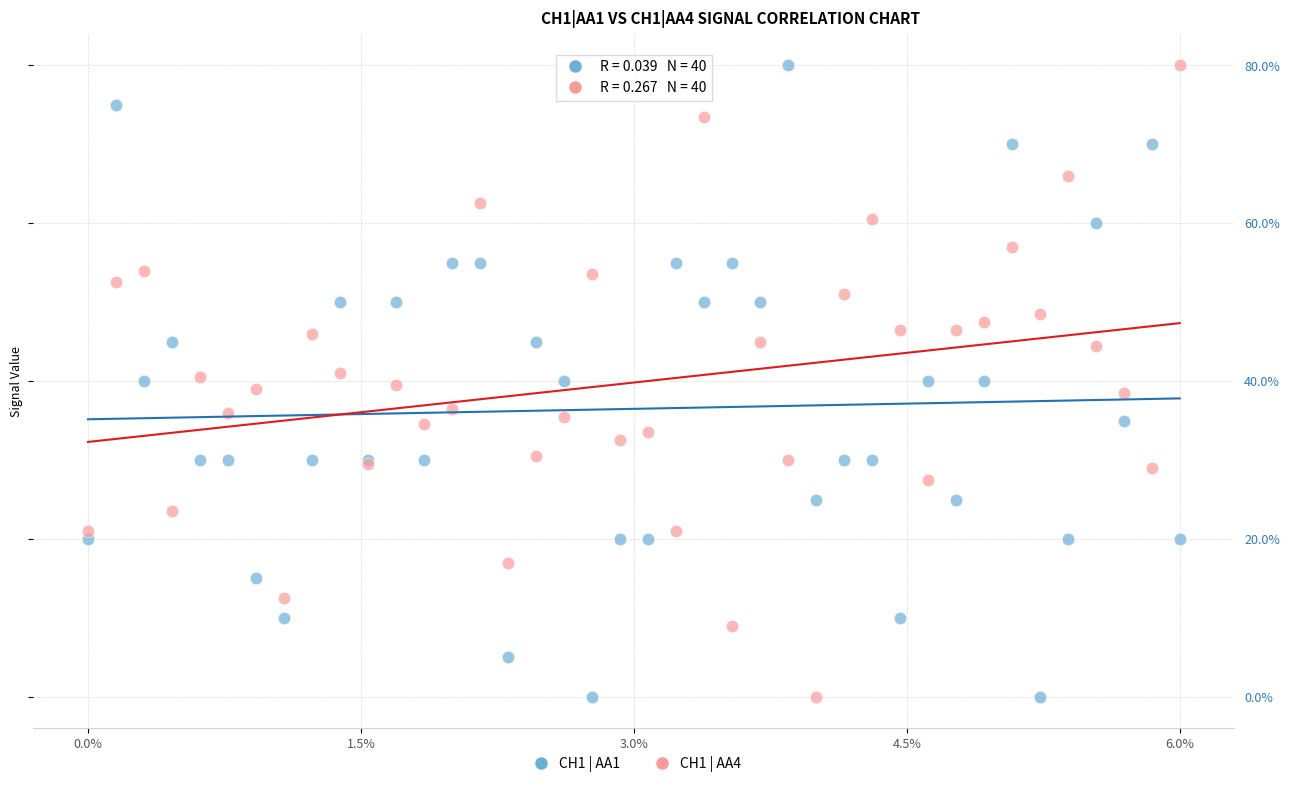

What are all the series names shown in the legend?

CH1 | AA1, CH1 | AA4